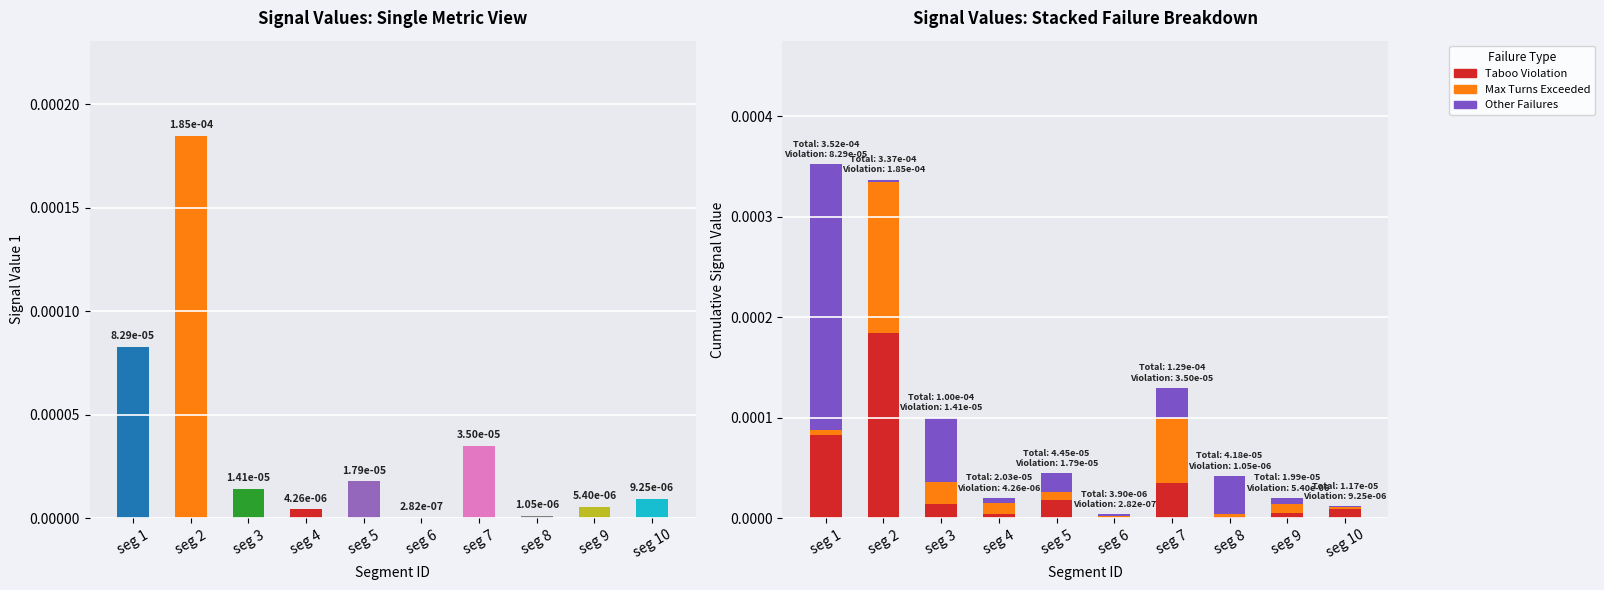

Between seg 1 and seg 6, which is larger?

seg 1